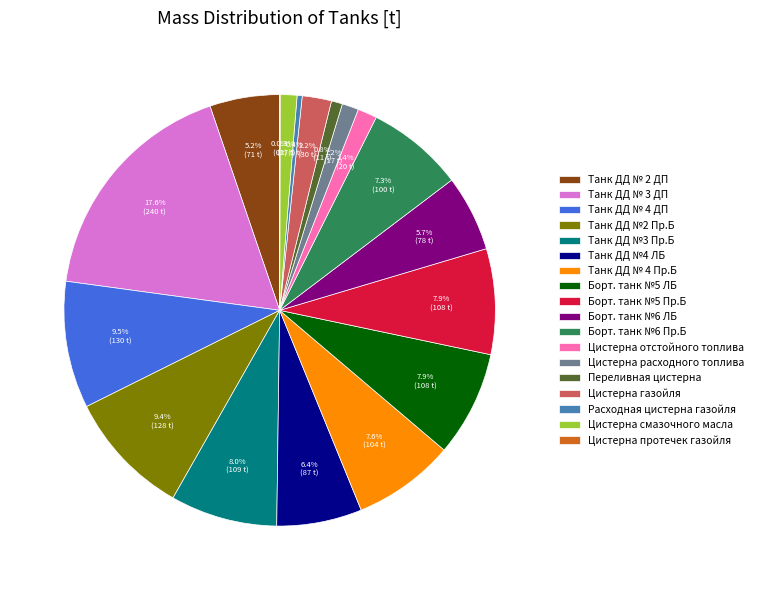

What percentage is the Борт. танк №6 ЛБ slice, to the nearest percent?

6%